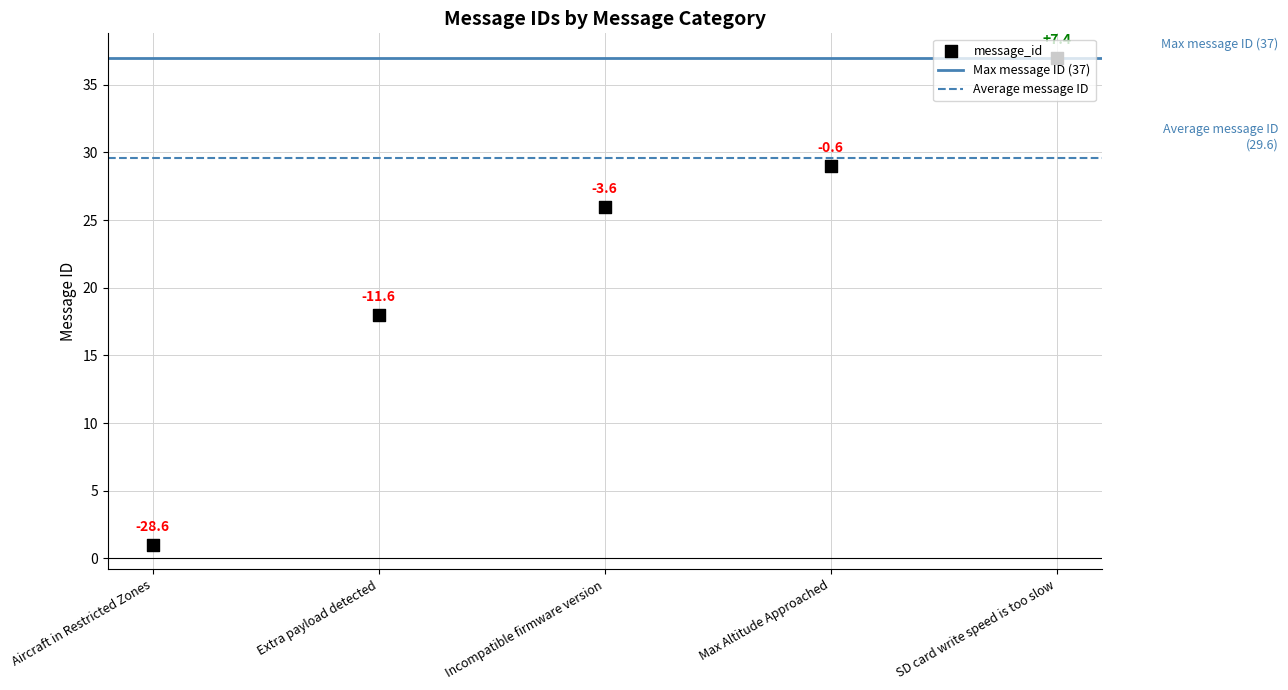

Approximately how many times larger is the value at SD card write speed is too slow compared to Aircraft in Restricted Zones?

37.0